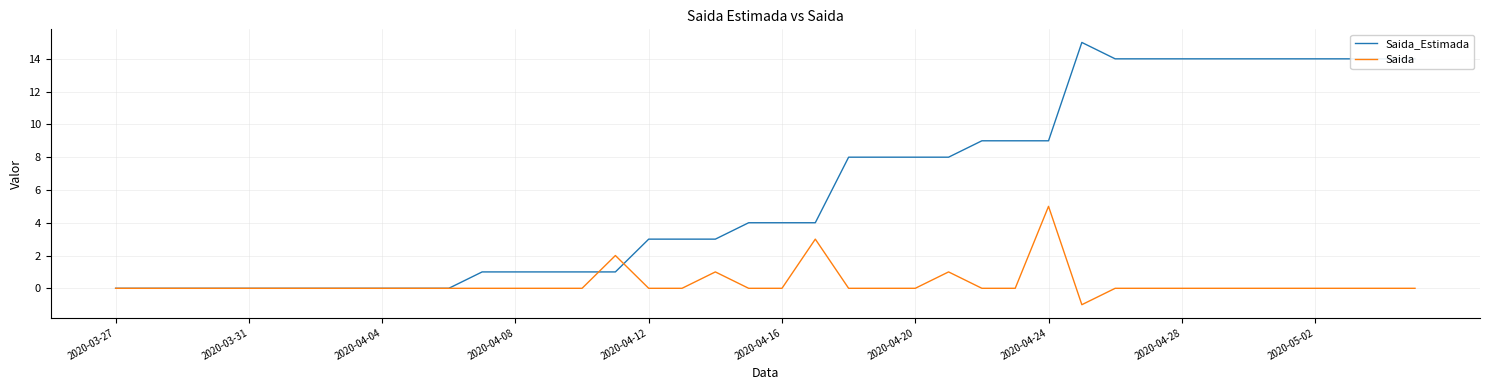

Does the chart display data point markers on the line(s)?

No